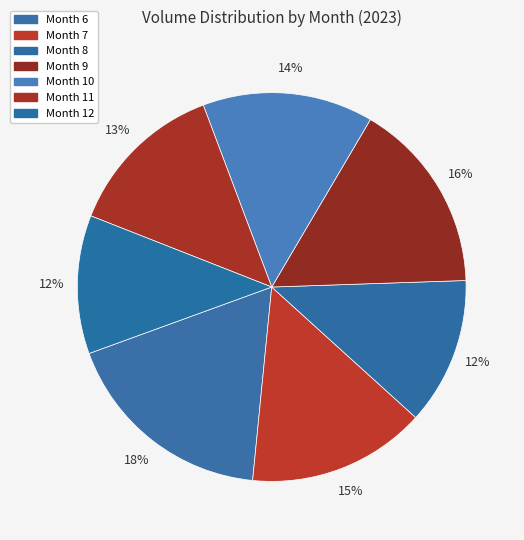

Does any single category account for the majority?

No